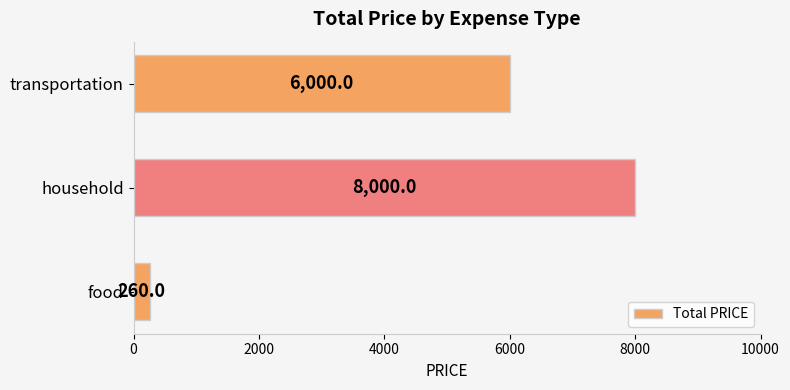

Reading bottom to top, transcribe all the data shown in this chart.

food=260	household=8000	transportation=6000